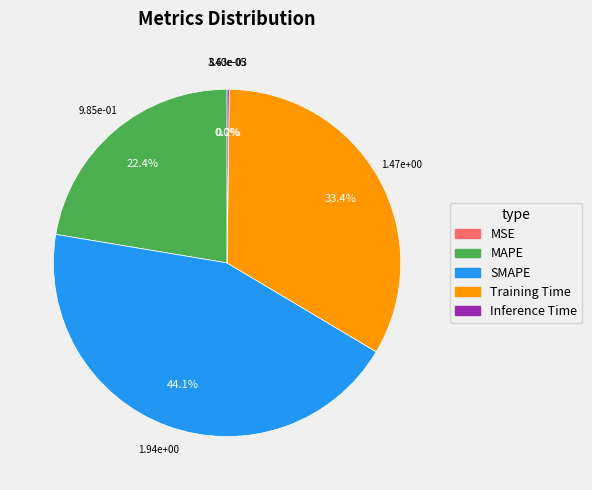

What is the total percentage of SMAPE and MAPE?

66.4%